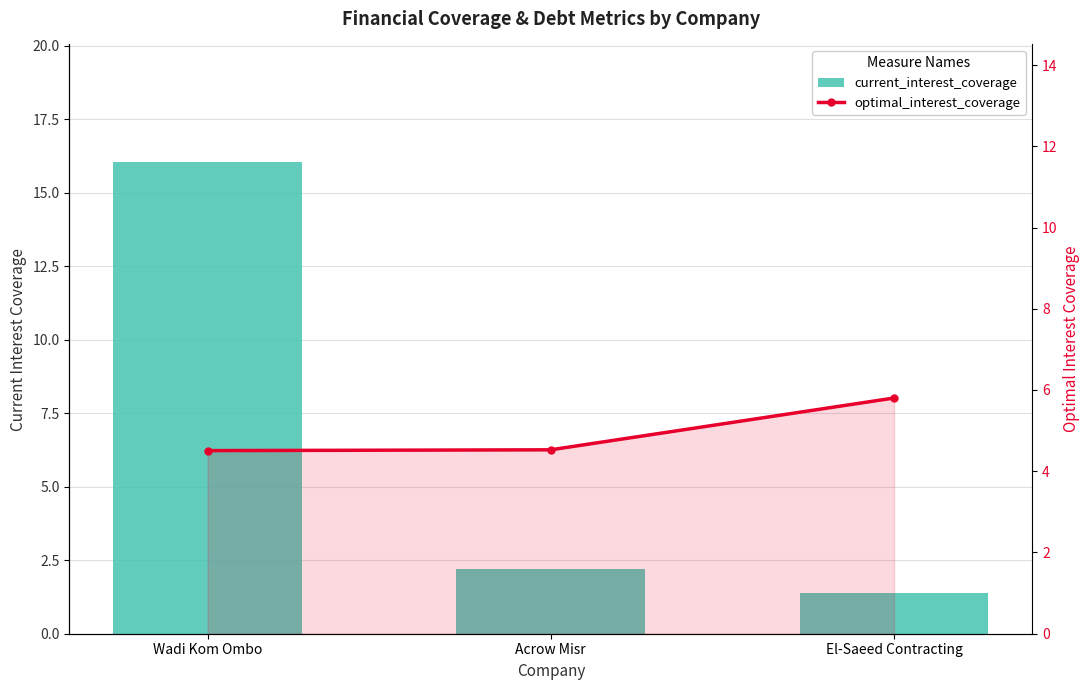

What position from the right is Wadi Kom Ombo?

3